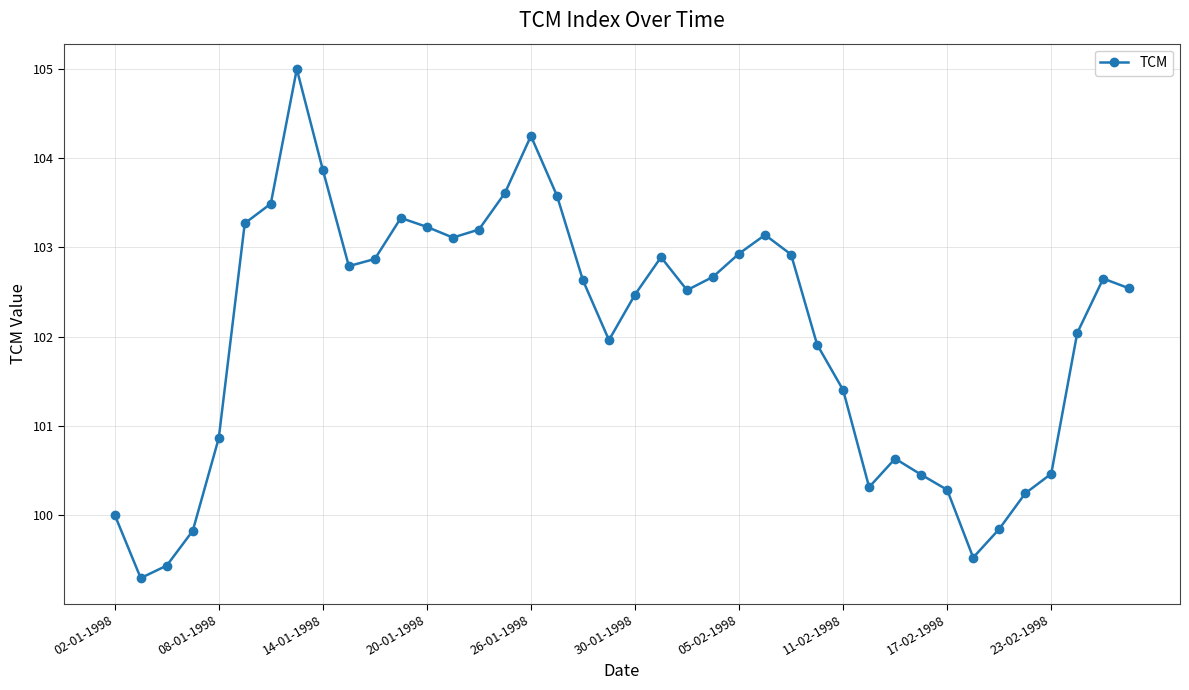

What is the sum of all values?

4081.4